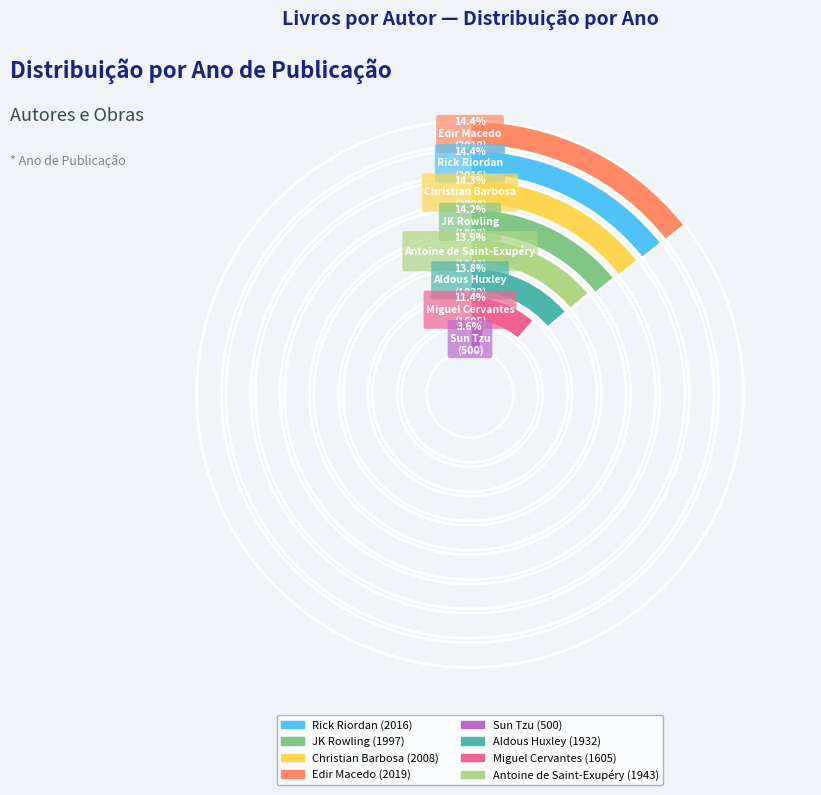

The Sun Tzu slice represents 4% of the pie. True or false?

True